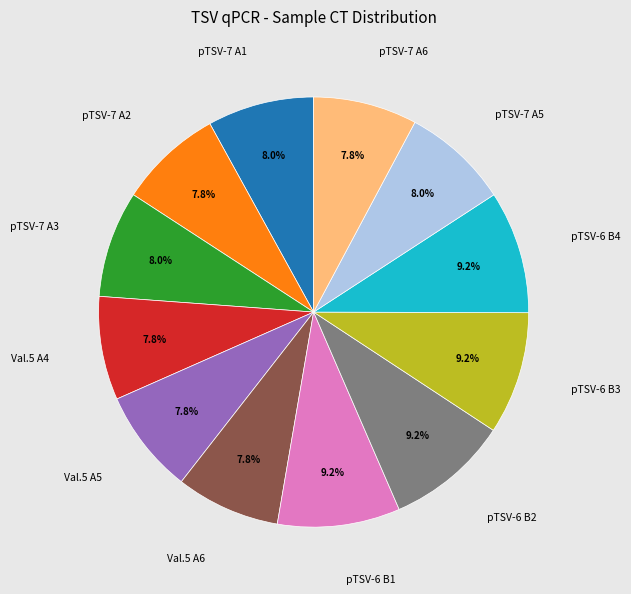

Is there a majority slice in this chart?

No